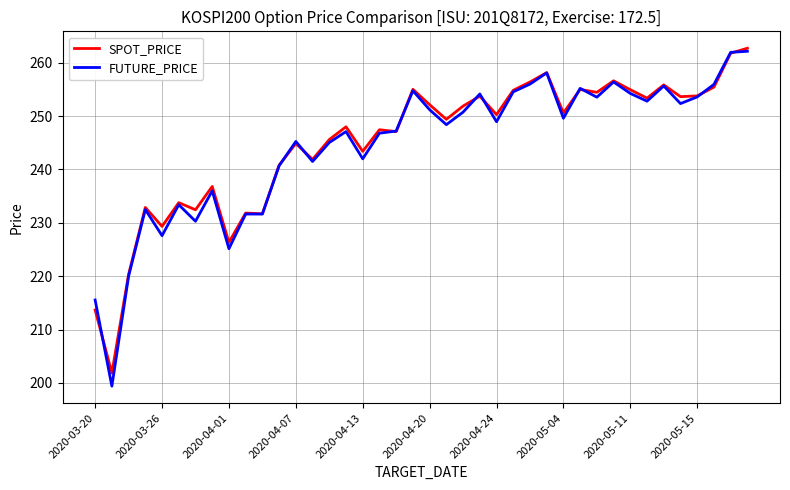

What are all the series names shown in the legend?

SPOT_PRICE, FUTURE_PRICE